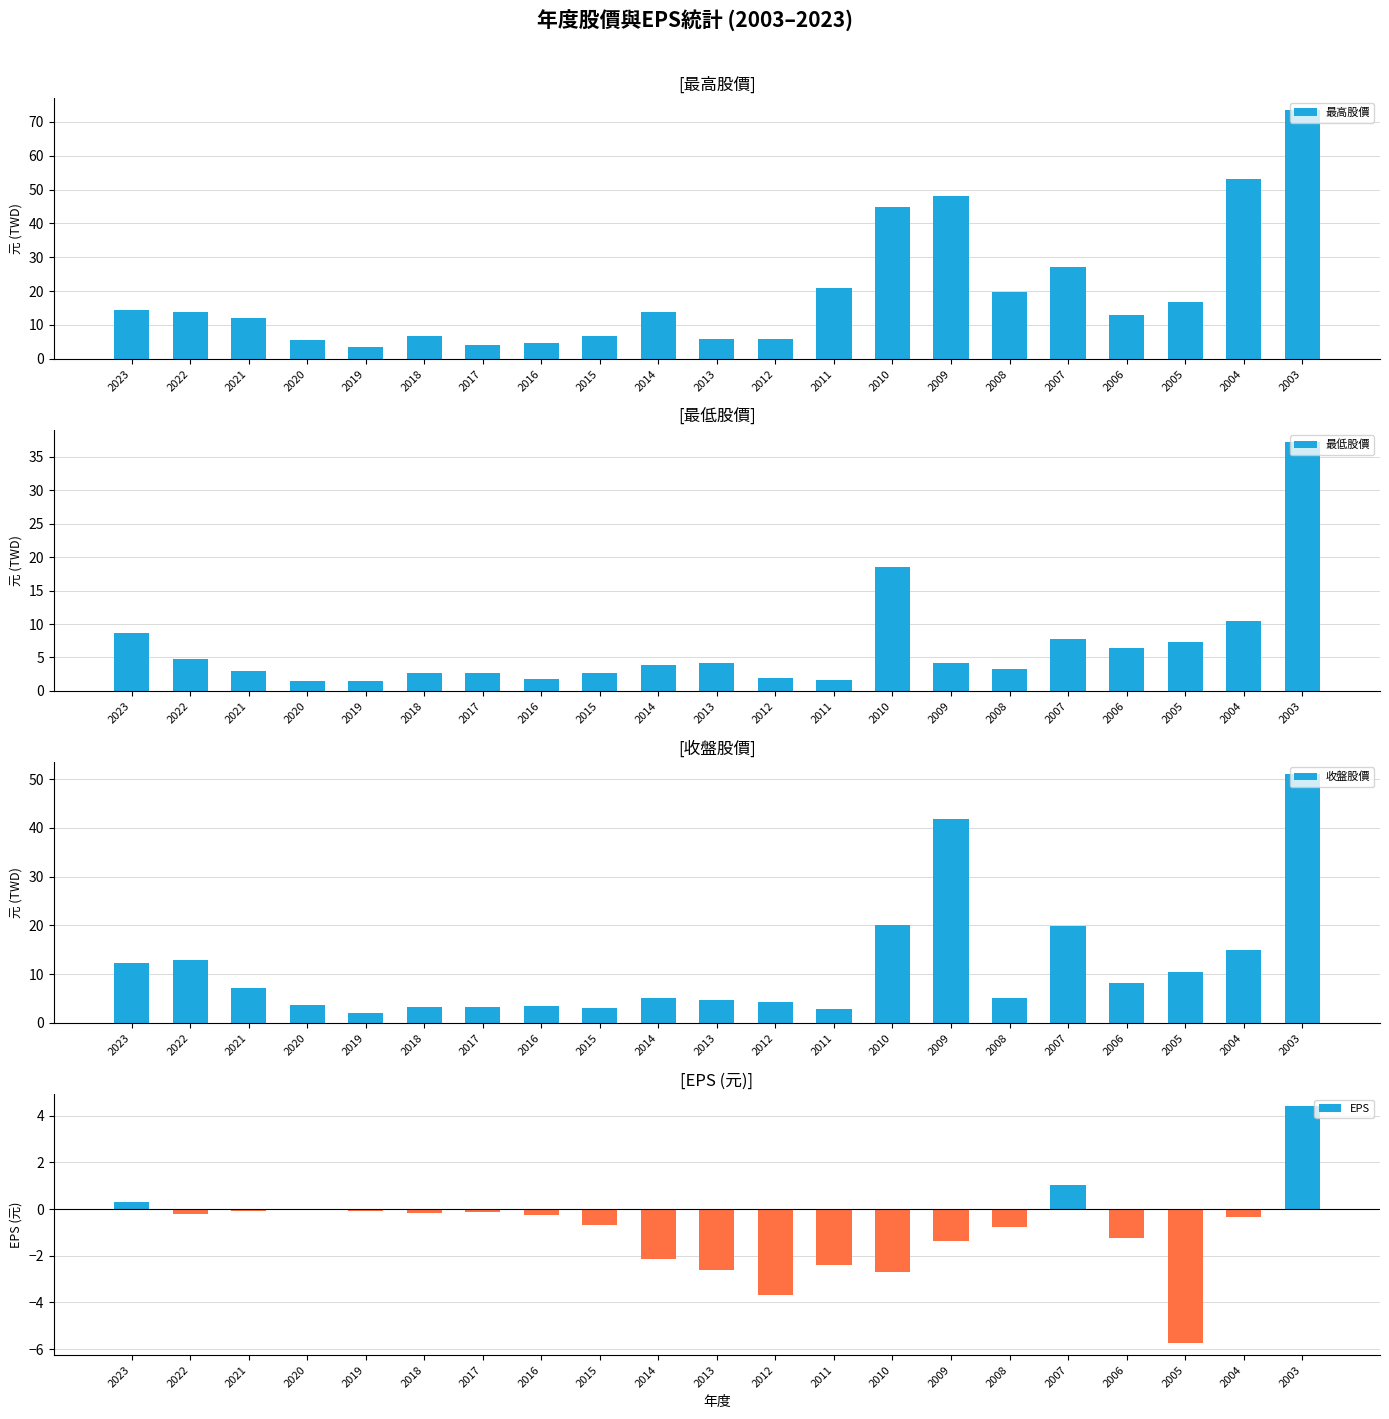

How many data points does each series have?

21